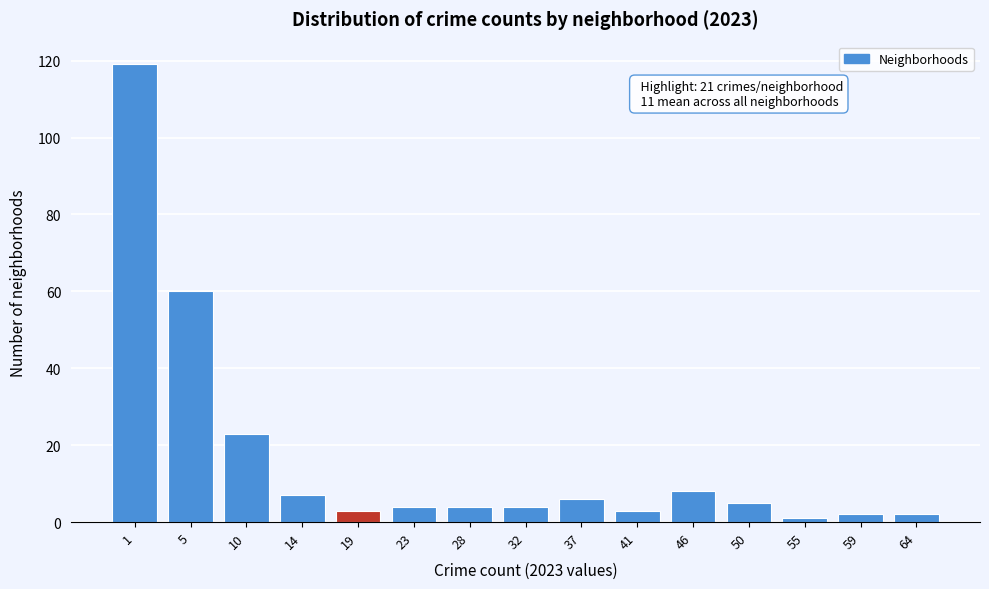

Reading right to left, list all the values displayed in this chart.

64=2	59=2	55=1	50=5	46=8	41=3	37=6	32=4	28=4	23=4	19=3	14=7	10=23	5=60	1=119